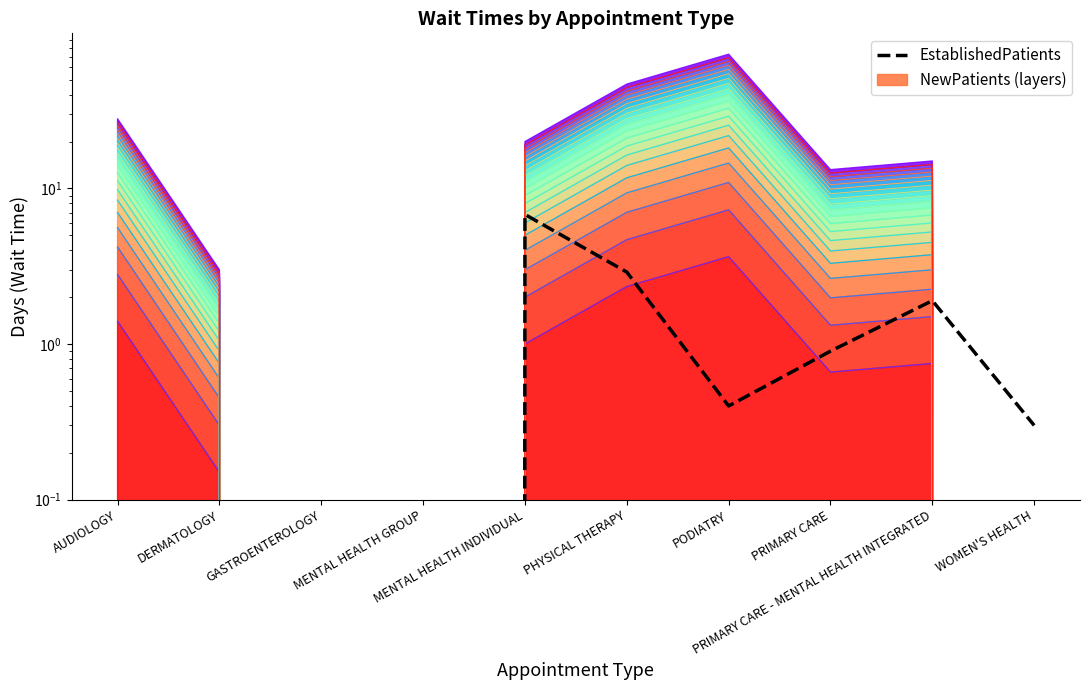

At which category does the data reach its first local peak?

MENTAL HEALTH INDIVIDUAL